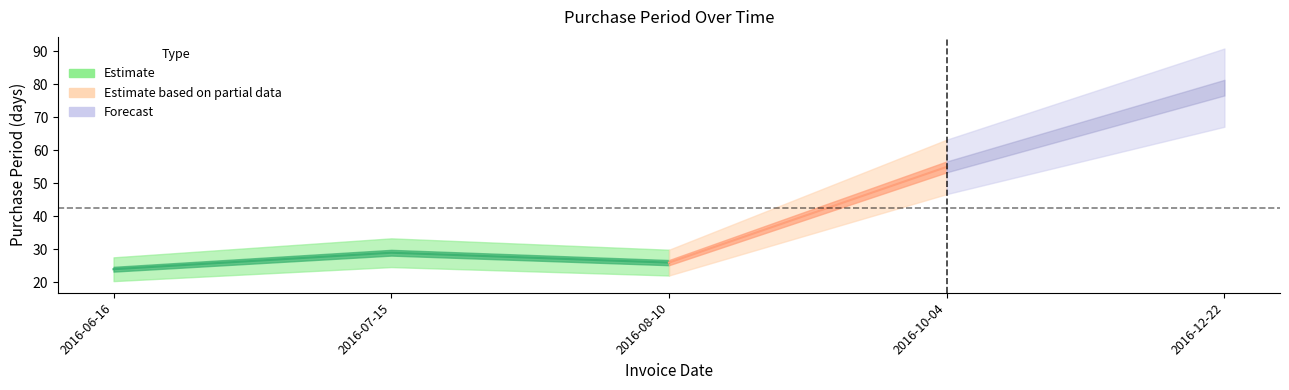

Is this an area chart (filled region under the line)?

No